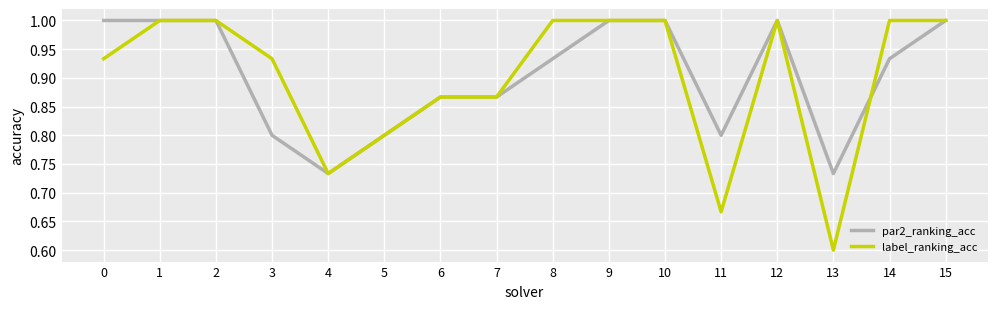

True or false: par2_ranking_acc has a value of 1.1 at 3.

False